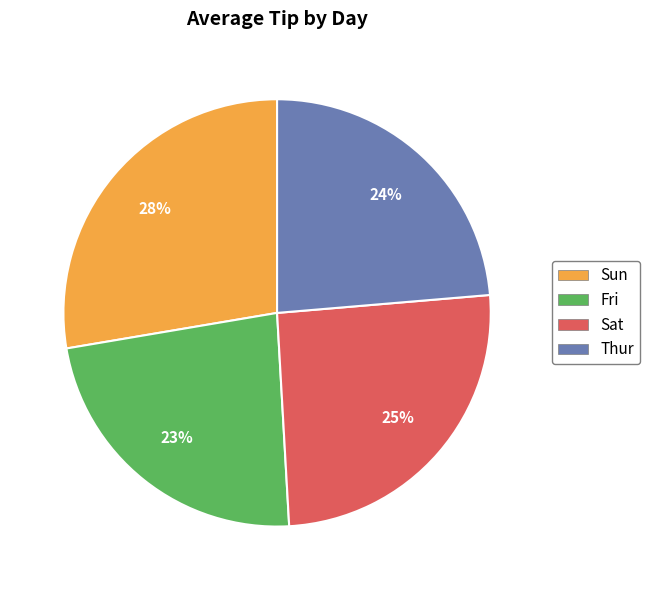

Which has a higher value, Sun or Thur?

Sun